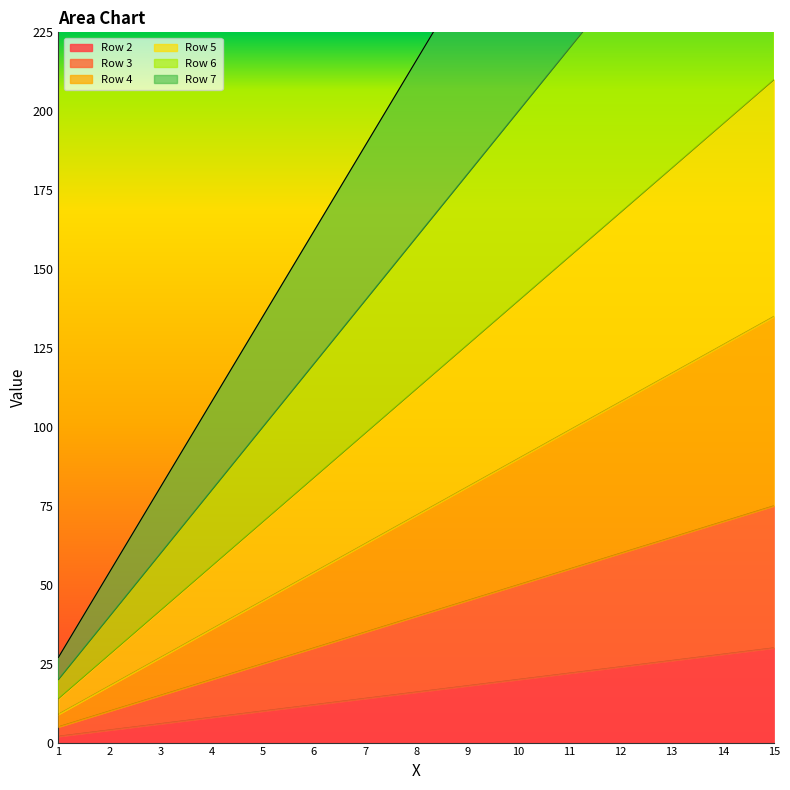

Rank the categories by Row 4 value from highest to lowest.

15, 14, 13, 12, 11, 10, 9, 8, 7, 6, 5, 4, 3, 2, 1